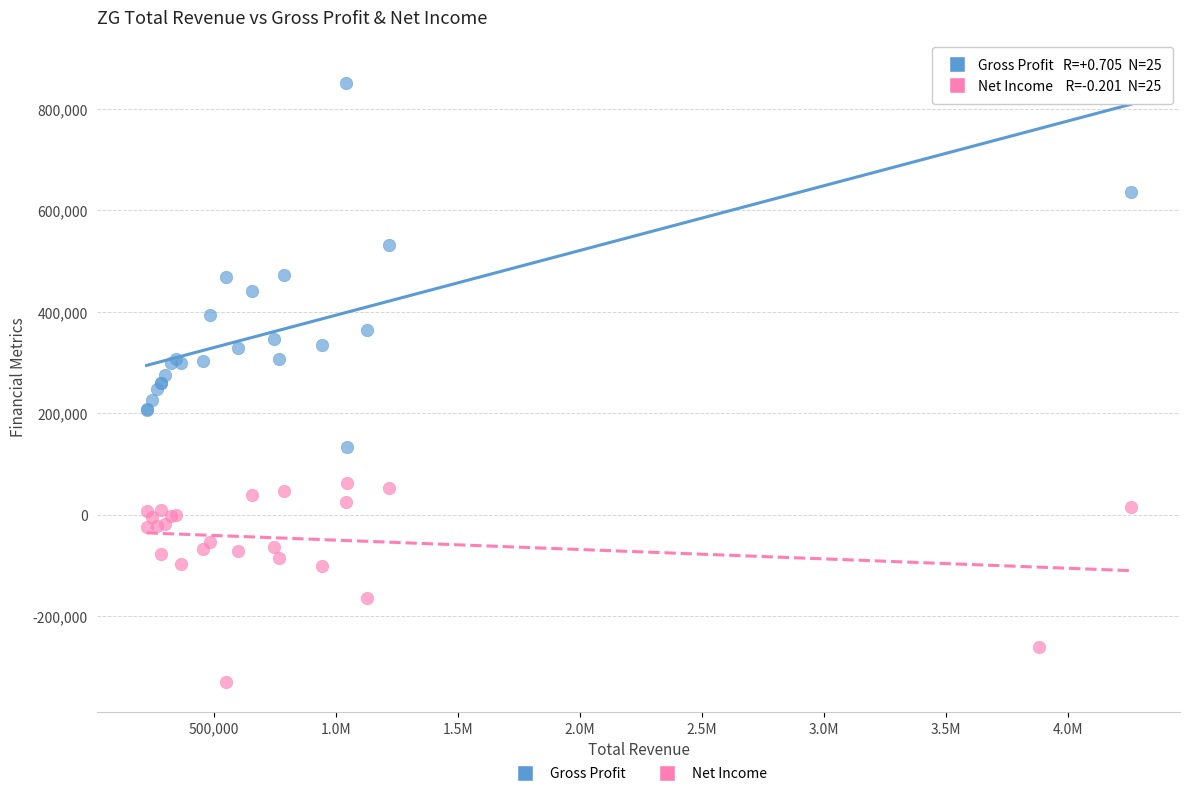

What are all the series names shown in the legend?

Gross Profit, Net Income